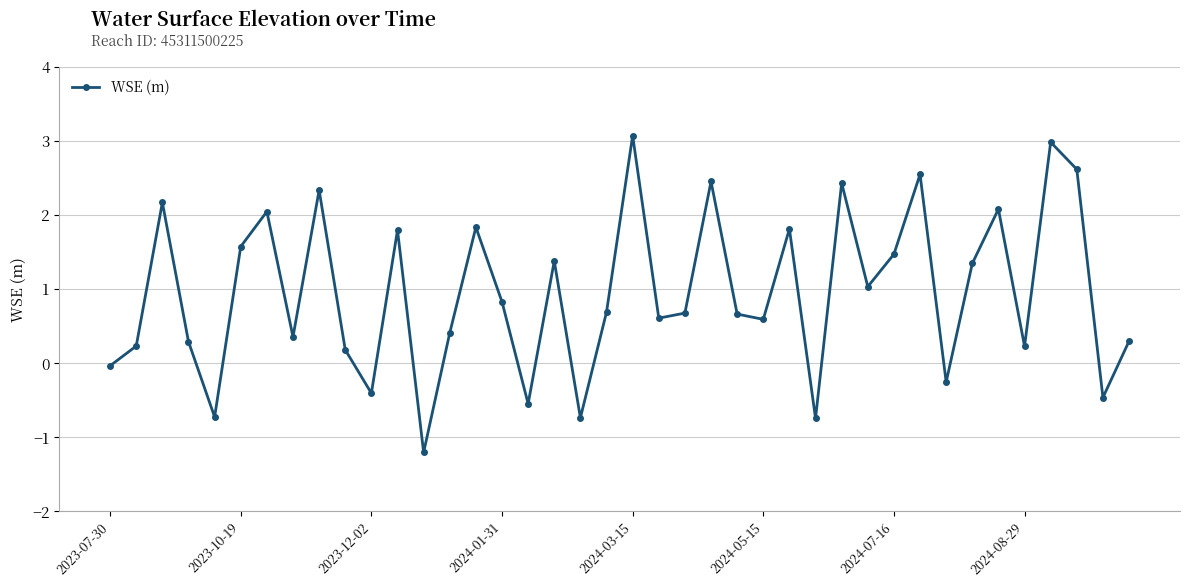

What is the value of the 30th point from the left?

1.0